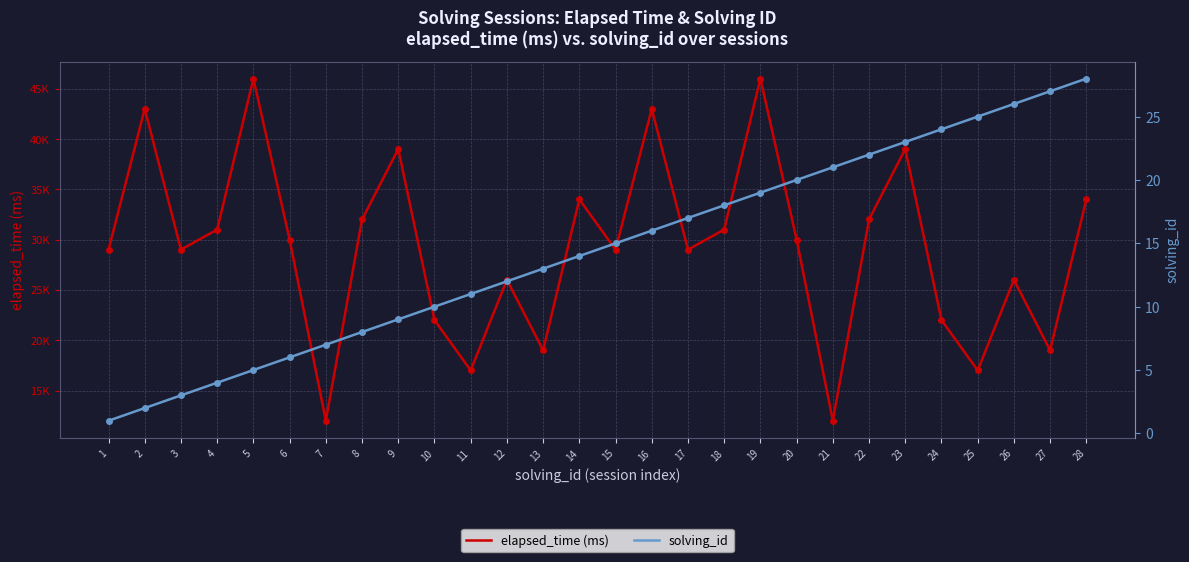

At which label does elapsed_time (ms) first exceed 30000?

2